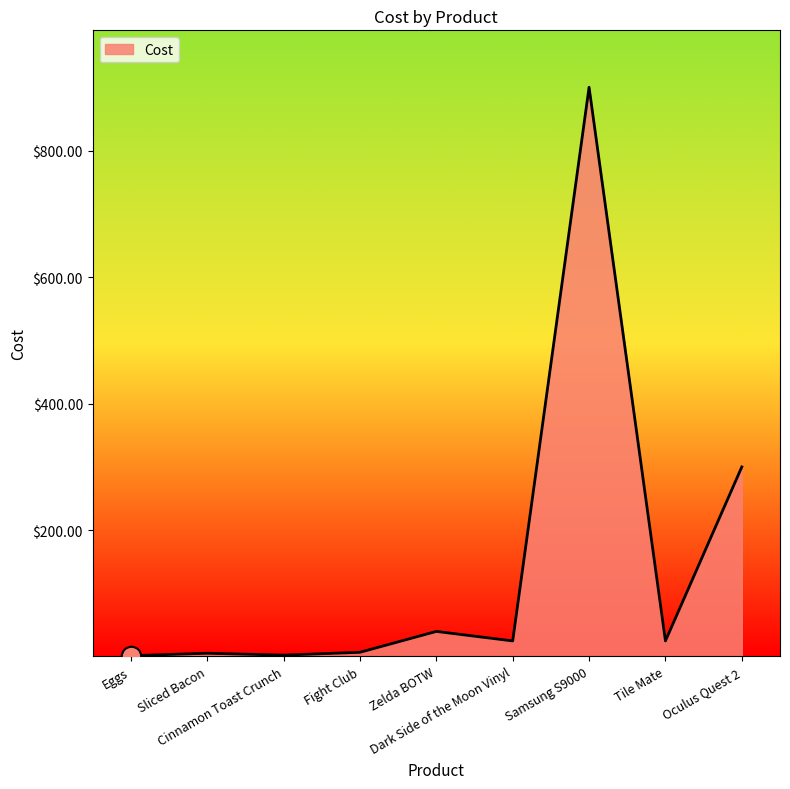

What is the change in value from Eggs to Sliced Bacon?

+3.9